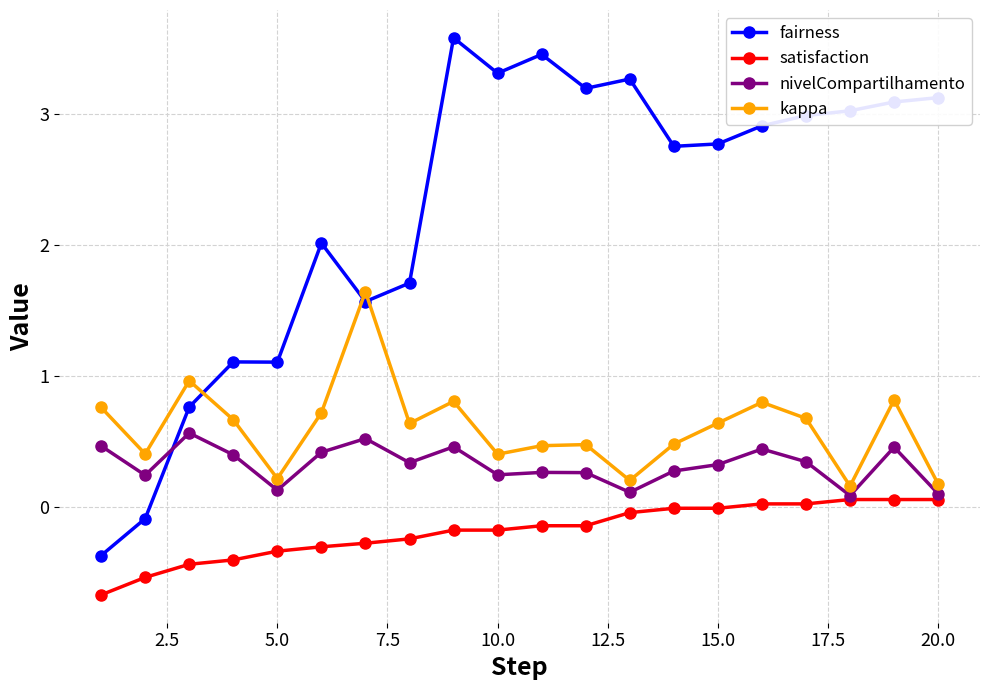

Which series has the largest range (max minus min)?

fairness